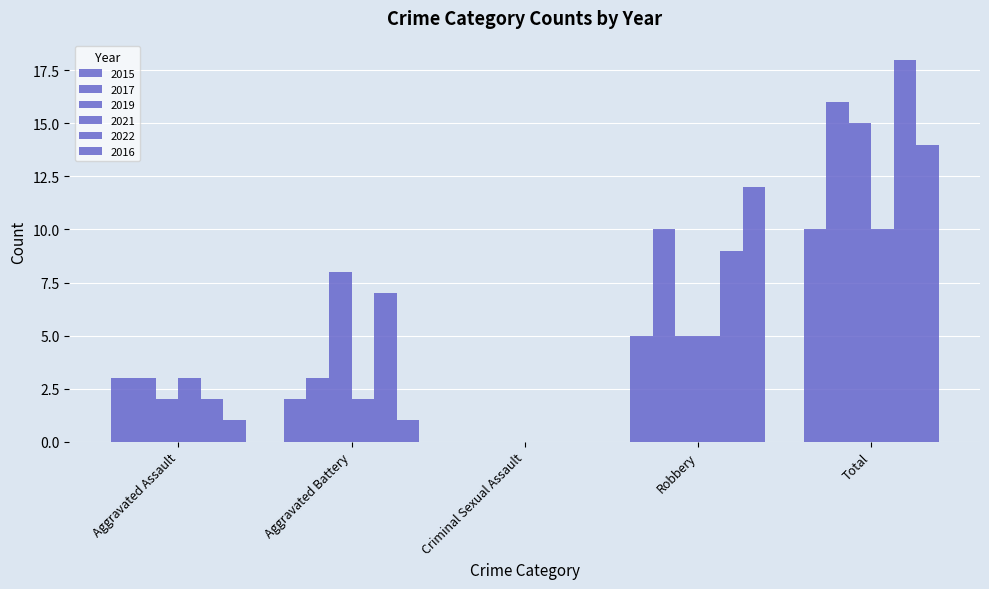

How many groups of bars are there?

5